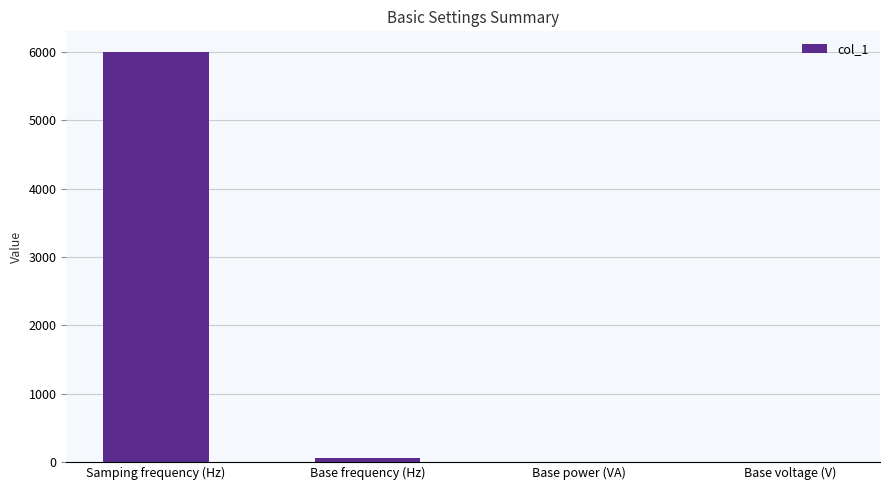

What is the sum of all values?

6062